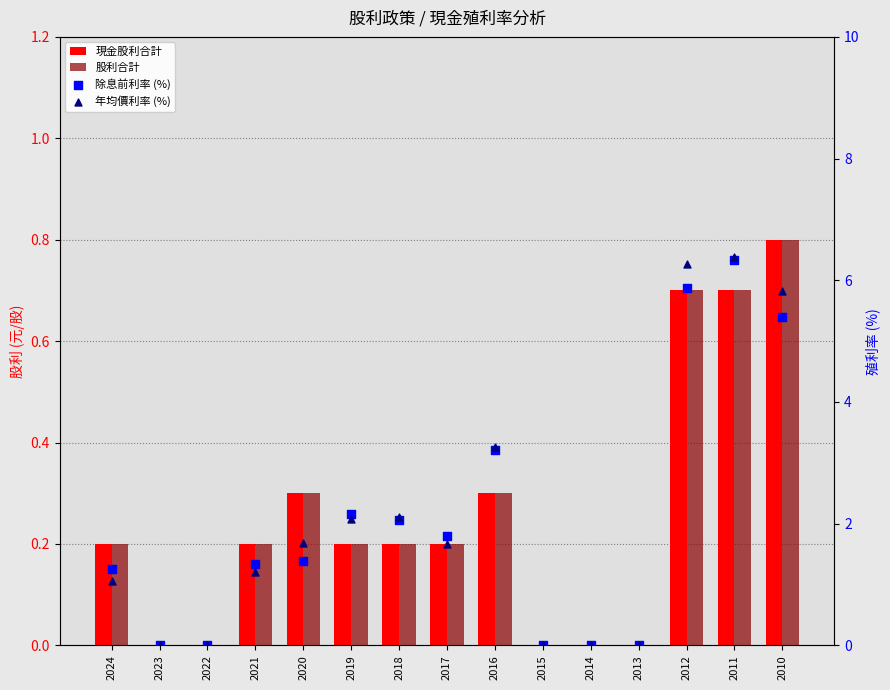

Is the value of 股利合計 at 2018 greater than the value of 除息前利率 (%) at 2023?

Yes